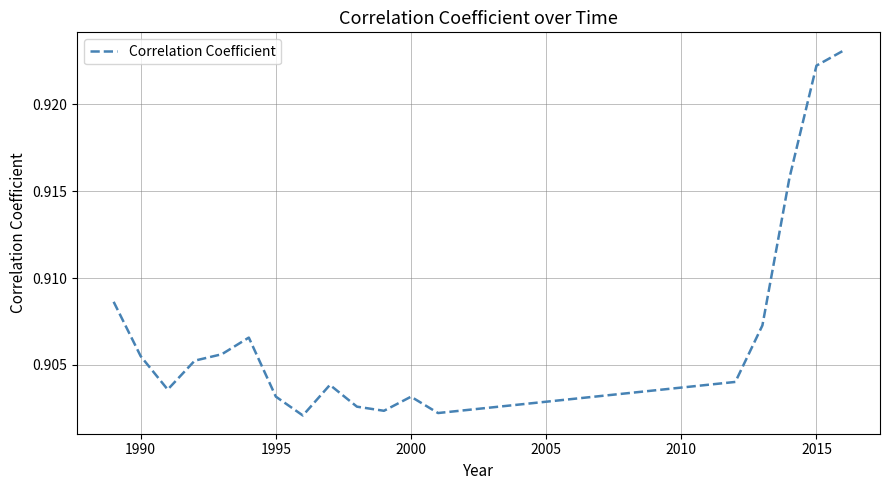

What is the average value?

0.9